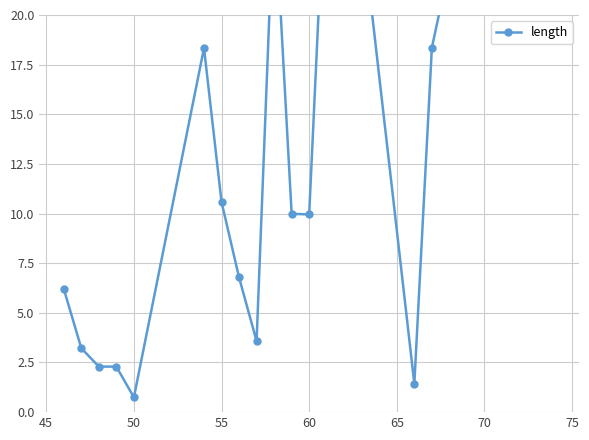

Reading left to right, extract all data points from this chart.

6.2	3.2	2.3	2.3	0.7	18.3	10.6	6.8	3.6	26.1	10.0	10.0	28.9	32.3	1.4	18.4	43.1	44.0